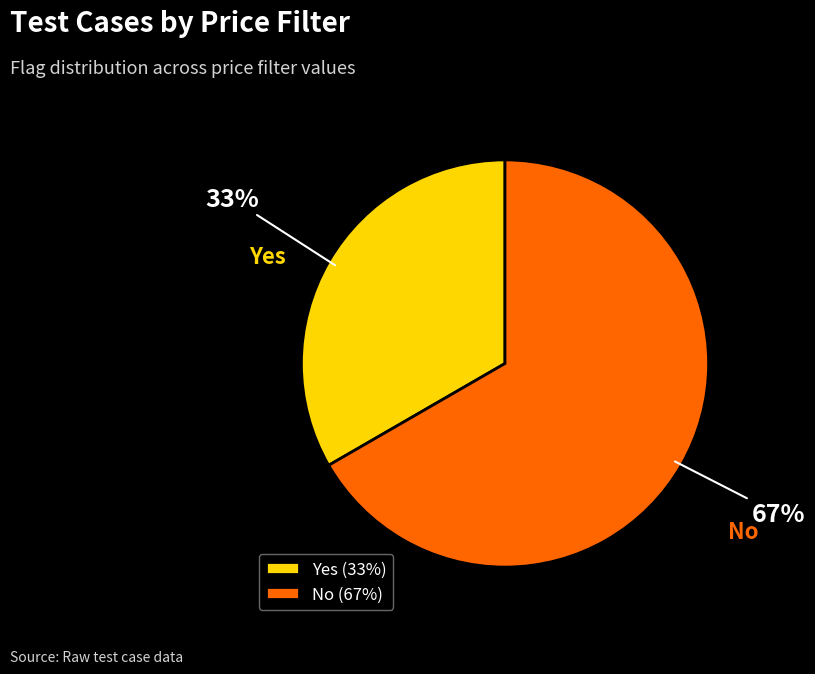

To the nearest percent, what is the combined percentage of No and Yes?

100%